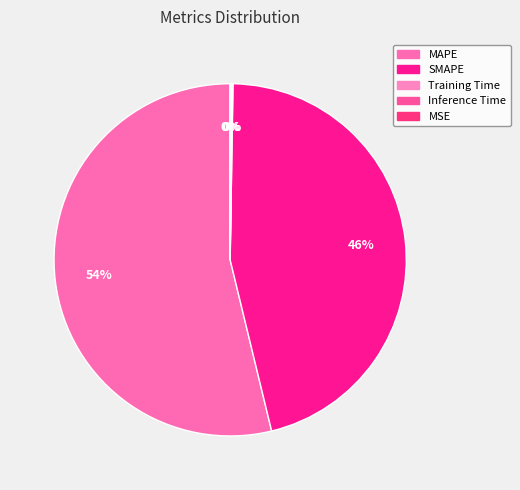

How many slices are in this pie chart?

5